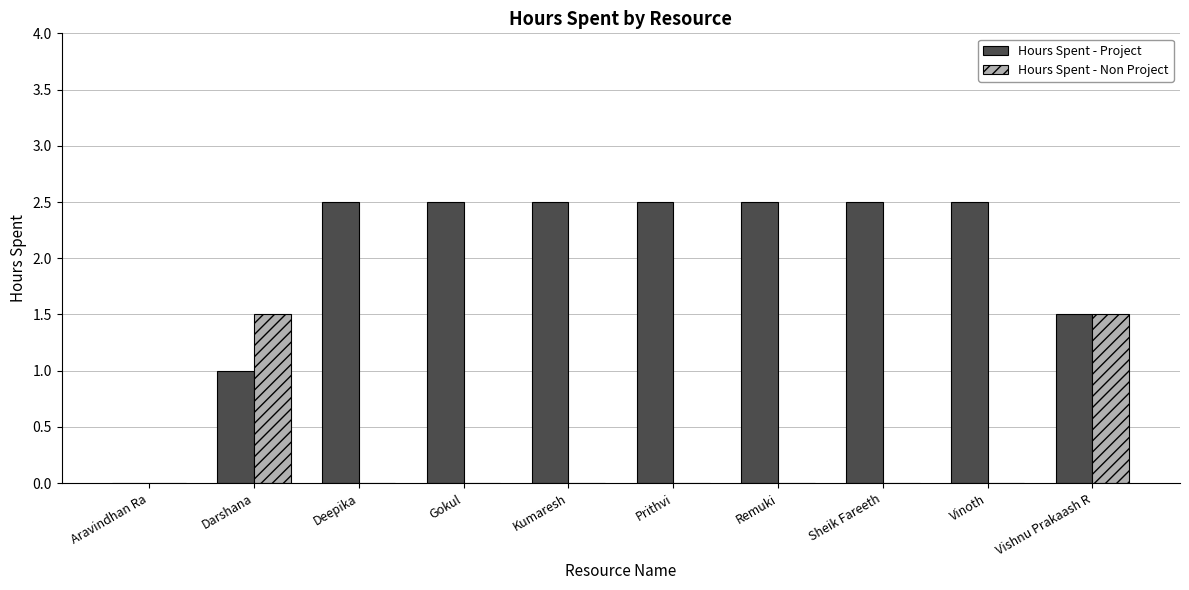

At which label does Hours Spent - Project first exceed 2?

Deepika